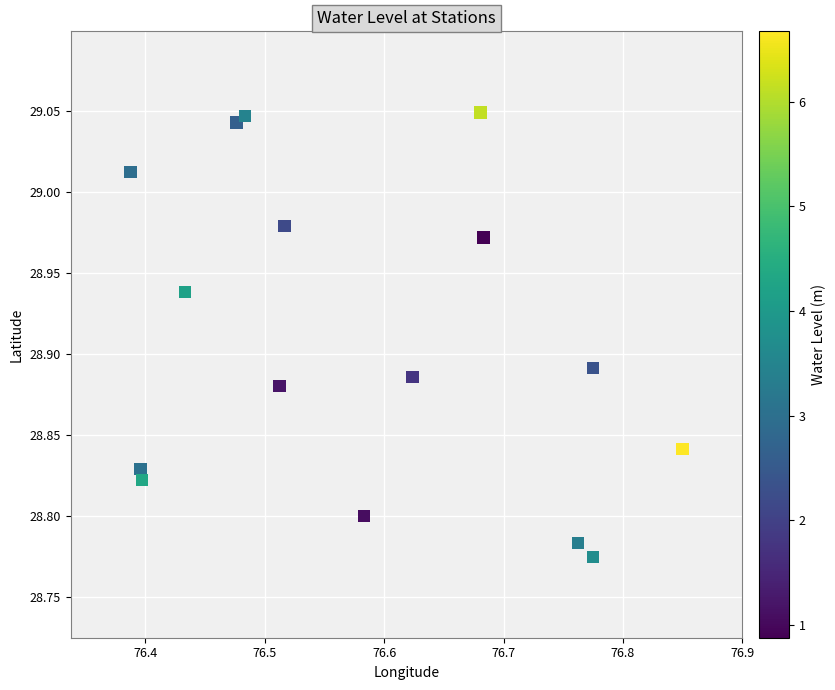

What is the range of Y values (max minus min)?

0.3